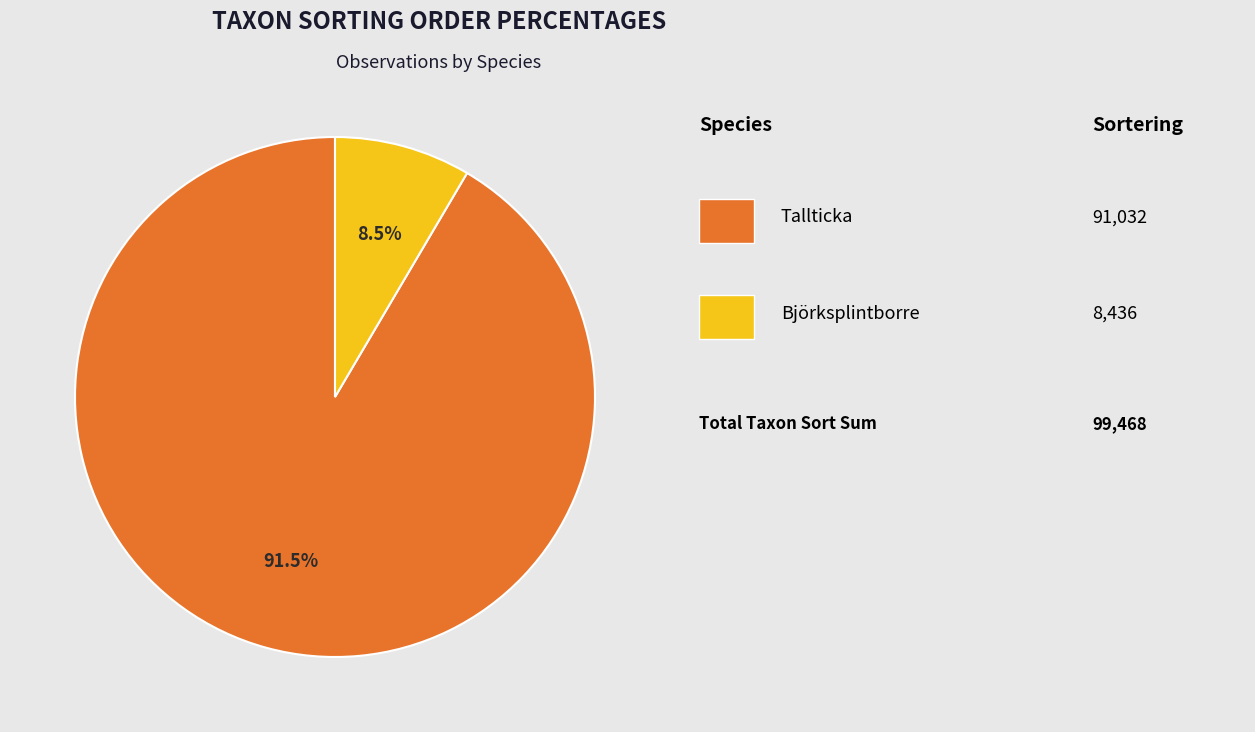

Is there any slice that represents more than half of the pie?

Yes